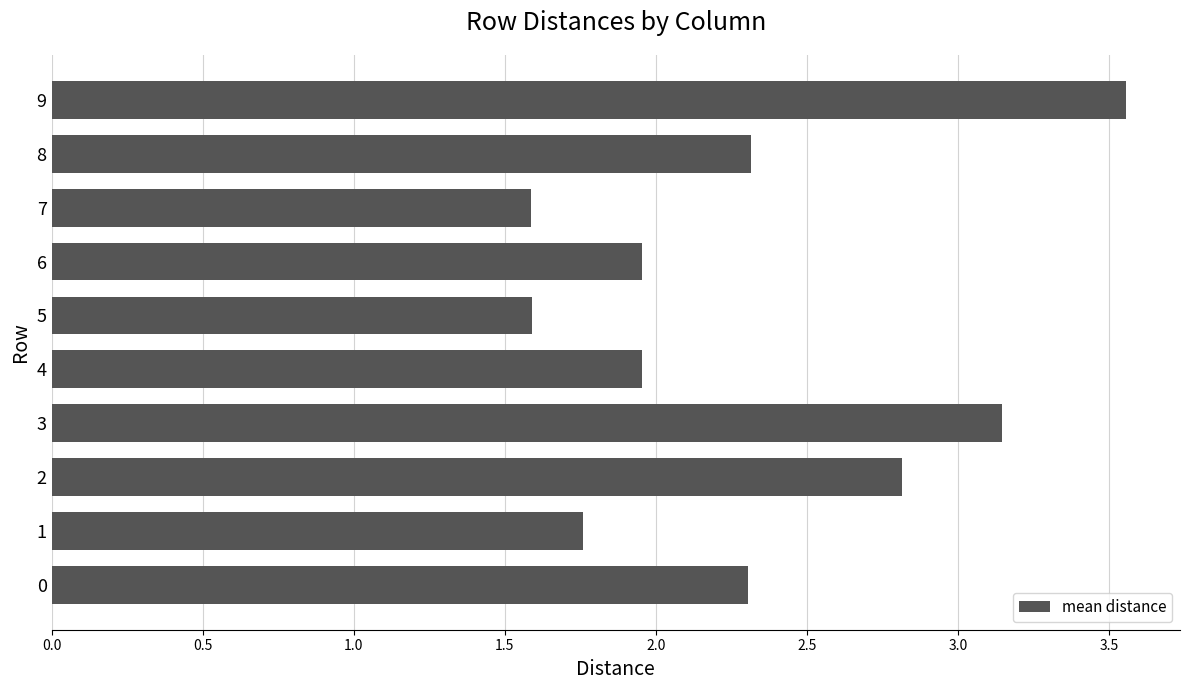

What is the sum of all values?

23.0